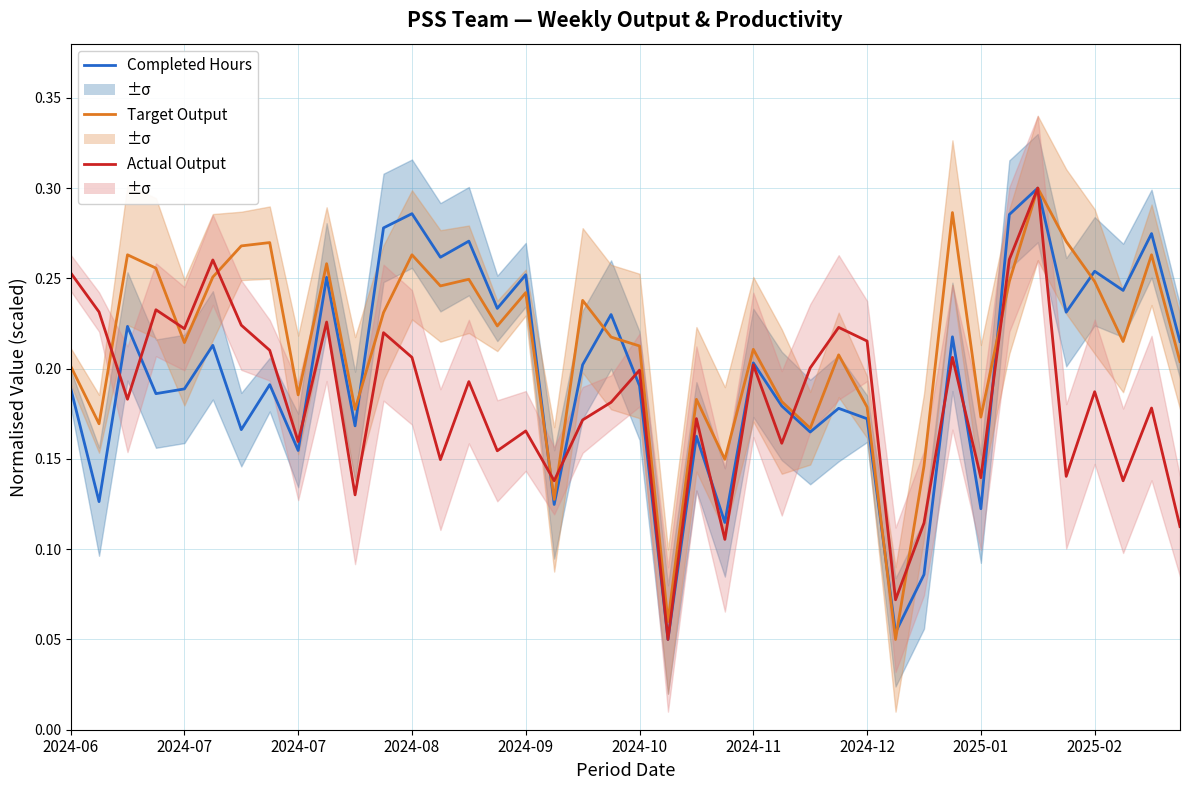

The Target Output series shows 0.2 at 14. True or false?

True